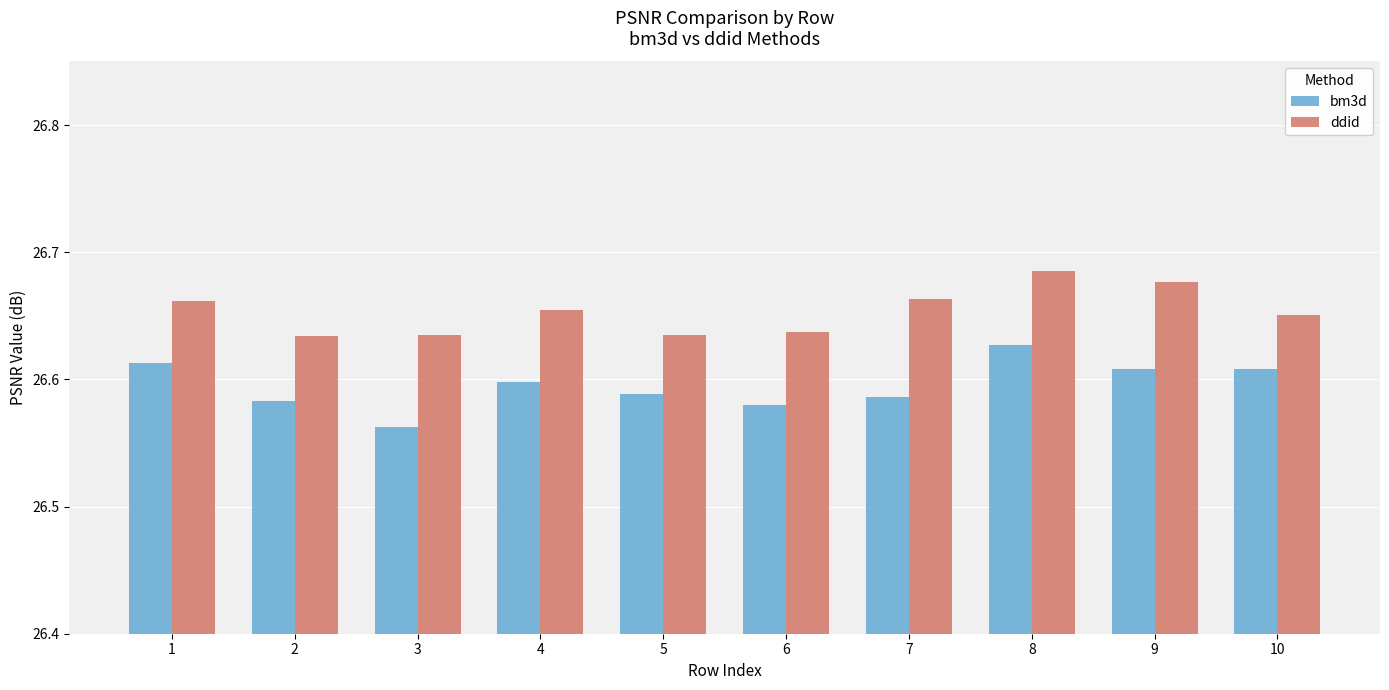

What is the spread (max minus min) of values at 4?

0.1